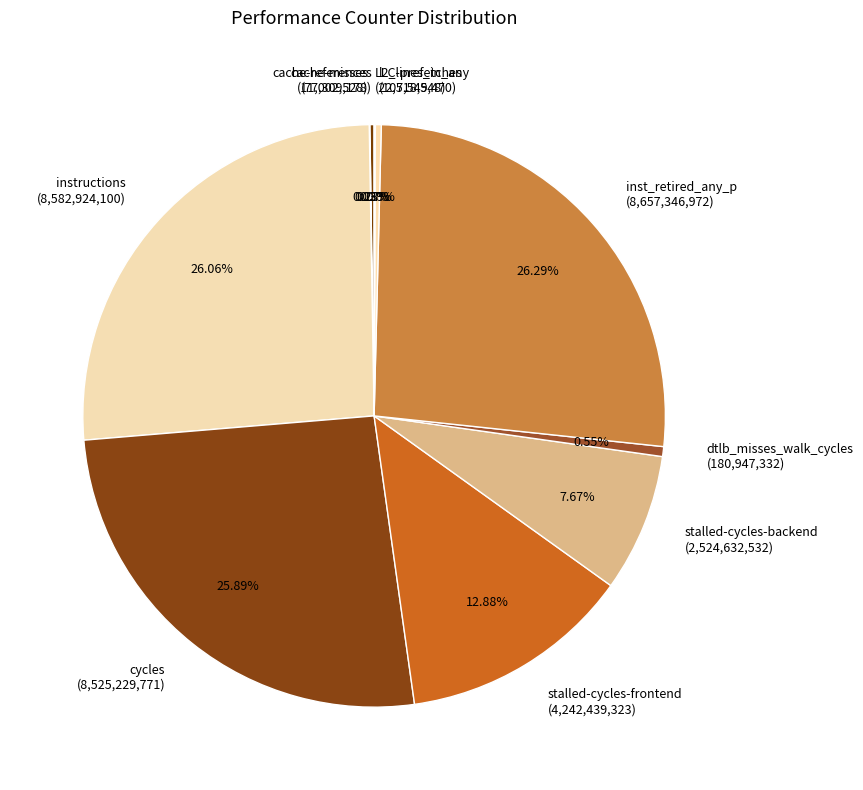

Does any single category account for the majority?

No